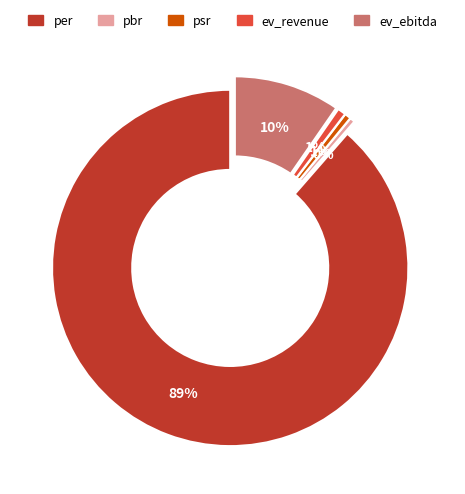

Which category accounts for the majority?

per